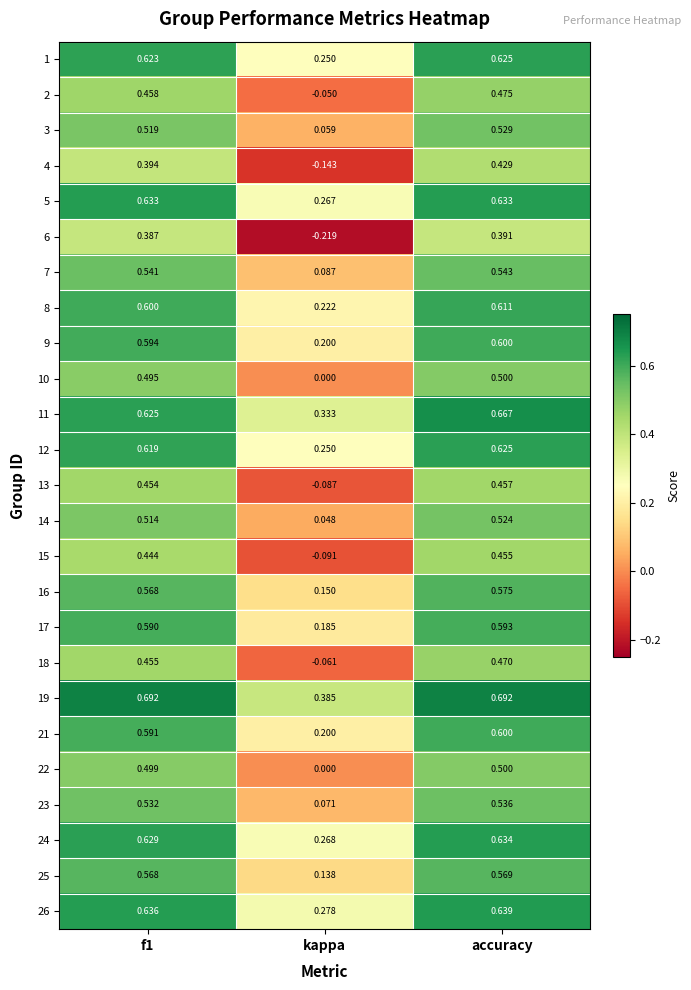

Is the value of 8 at f1 greater than the value of 6 at accuracy?

Yes